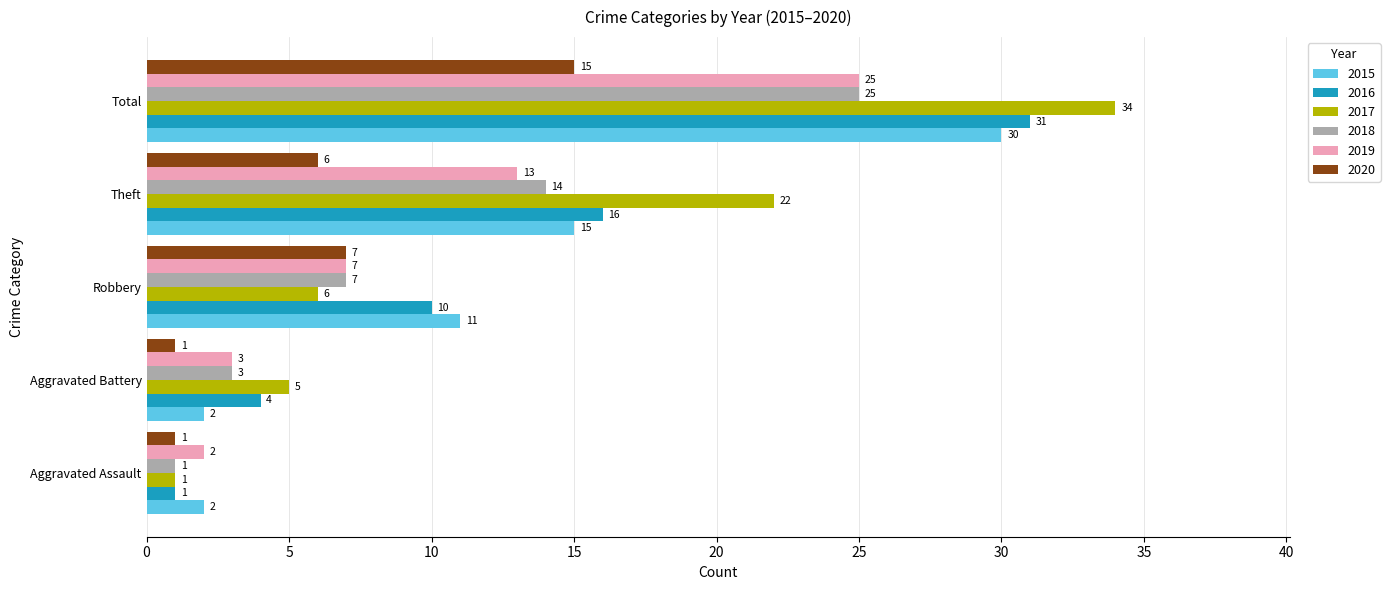

Count the number of data series in this chart.

6